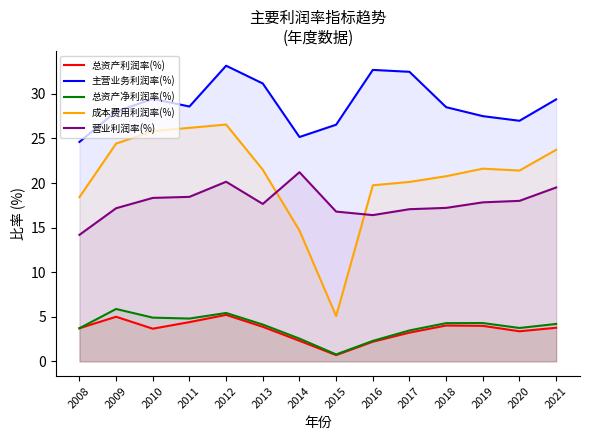

At which category does 总资产净利润率(%) reach its first local peak?

2009